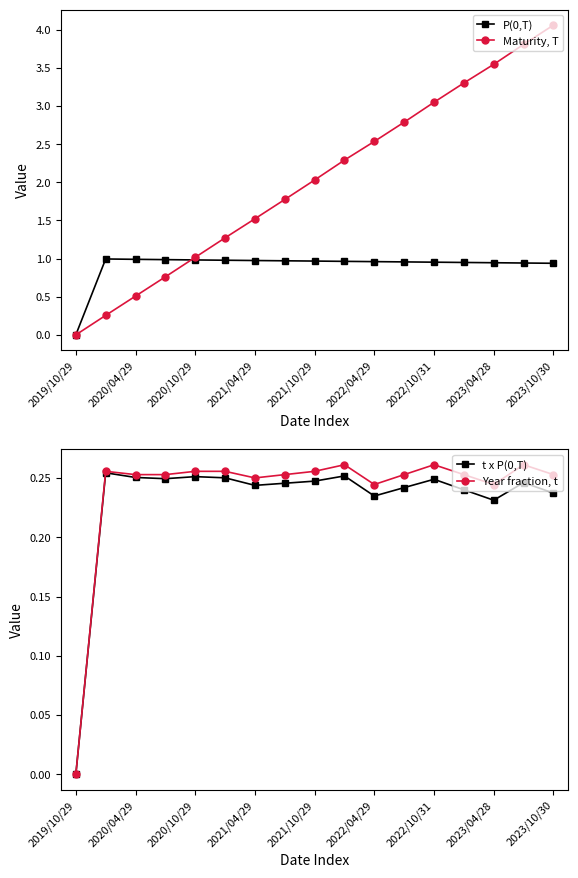

What is the total value across all series at 13?

4.7